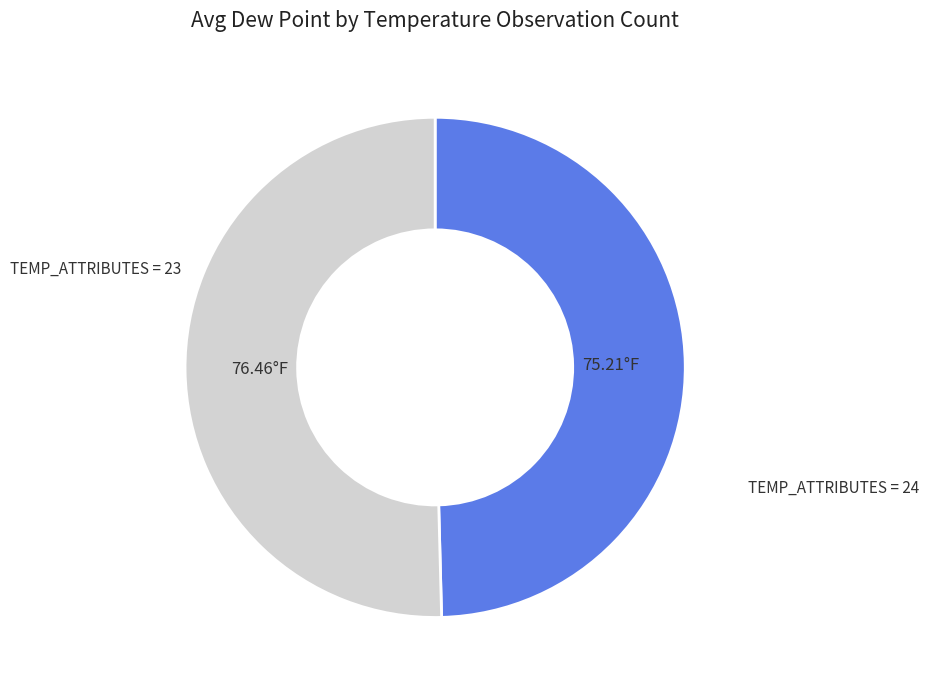

Combined, do TEMP_ATTRIBUTES = 24 and TEMP_ATTRIBUTES = 23 account for over 50%?

Yes